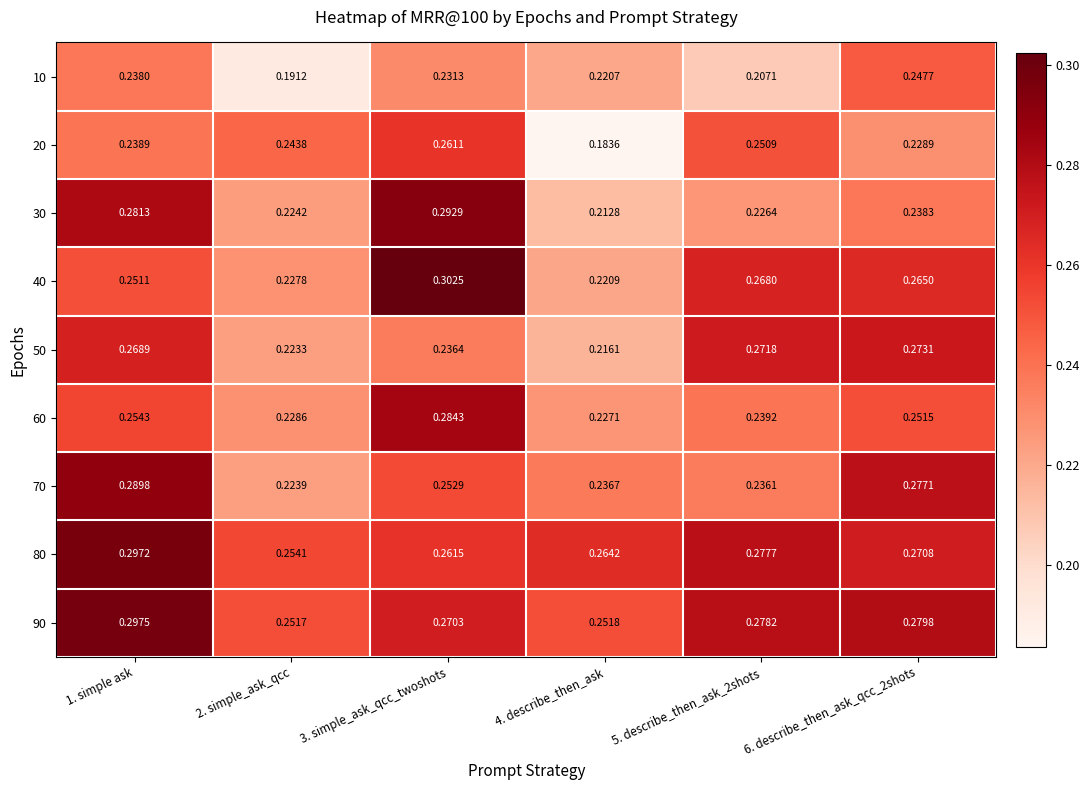

What is the difference between the highest and lowest values at 4. describe_then_ask?

0.1